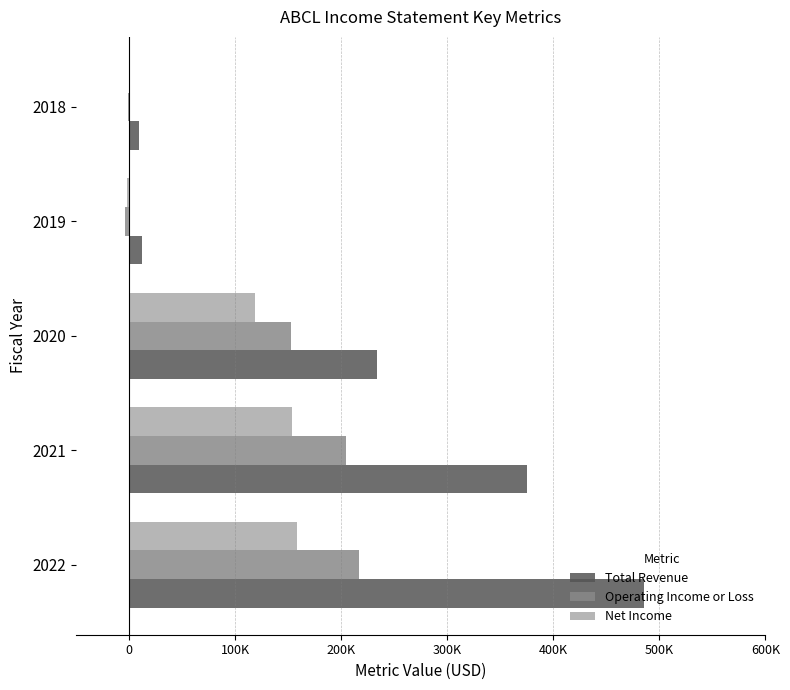

What are all the series names shown in the legend?

Total Revenue, Operating Income or Loss, Net Income